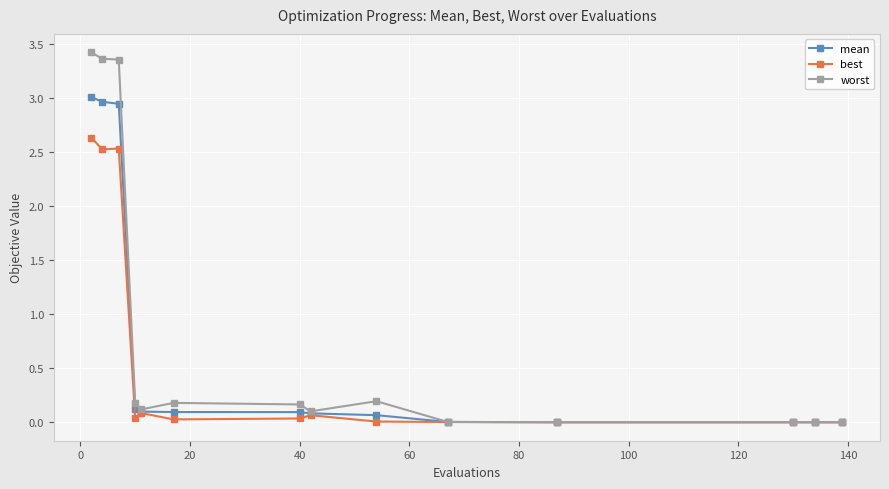

True or false: worst has more than 1 interior local peaks.

True